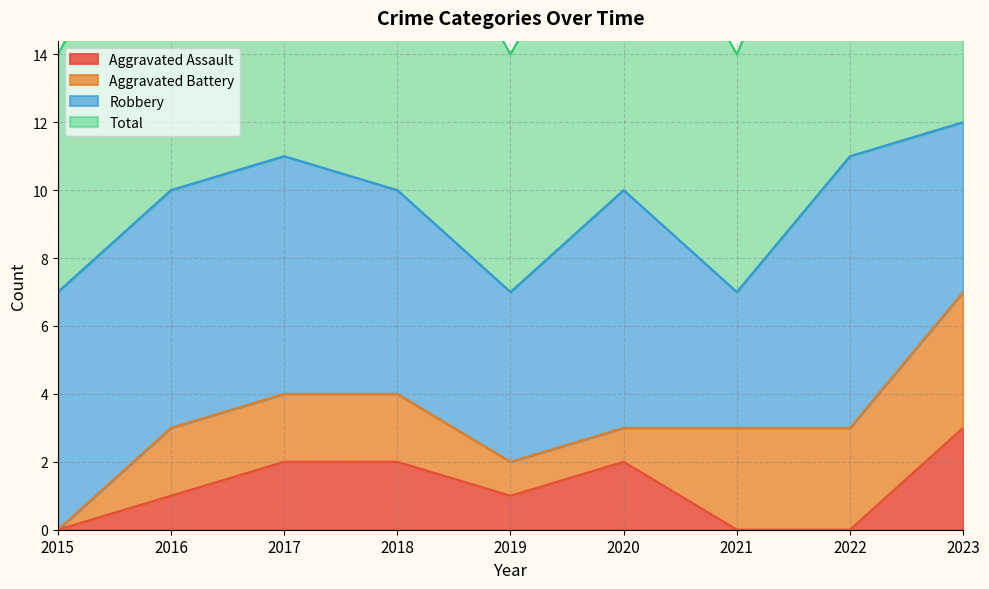

How many data points in Total are above 10?

3